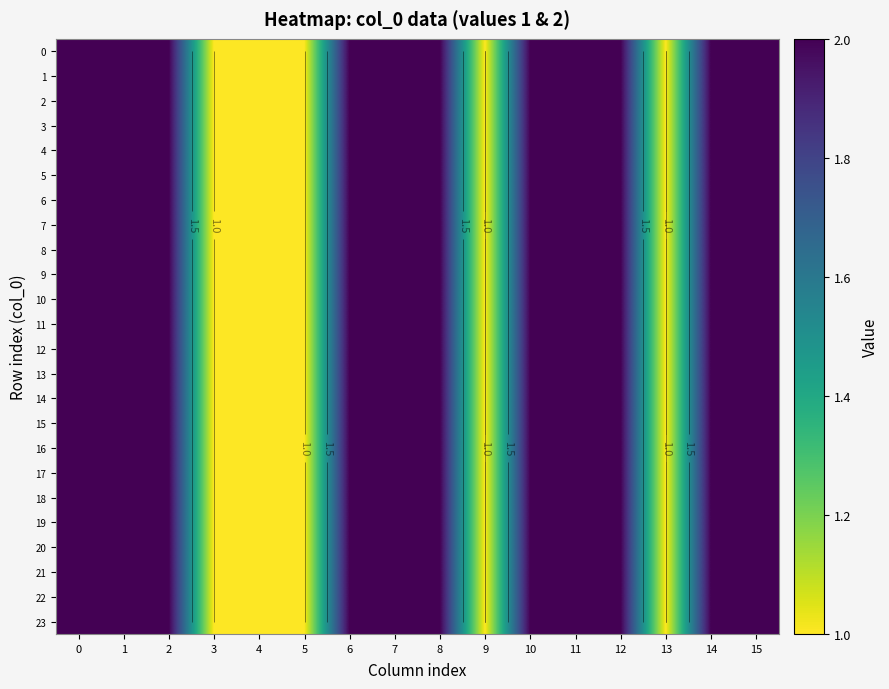

List the series in order of their peak value, highest first.

0, 1, 2, 3, 4, 5, 6, 7, 8, 9, 10, 11, 12, 13, 14, 15, 16, 17, 18, 19, 20, 21, 22, 23